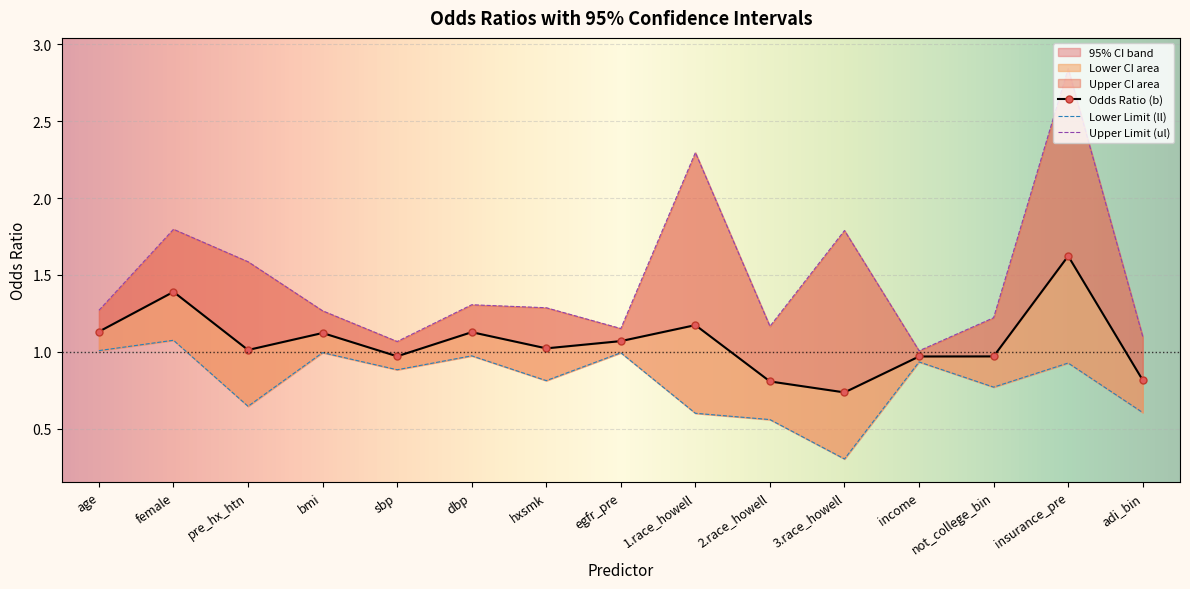

What is the spread (max minus min) of values at pre_hx_htn?

0.9